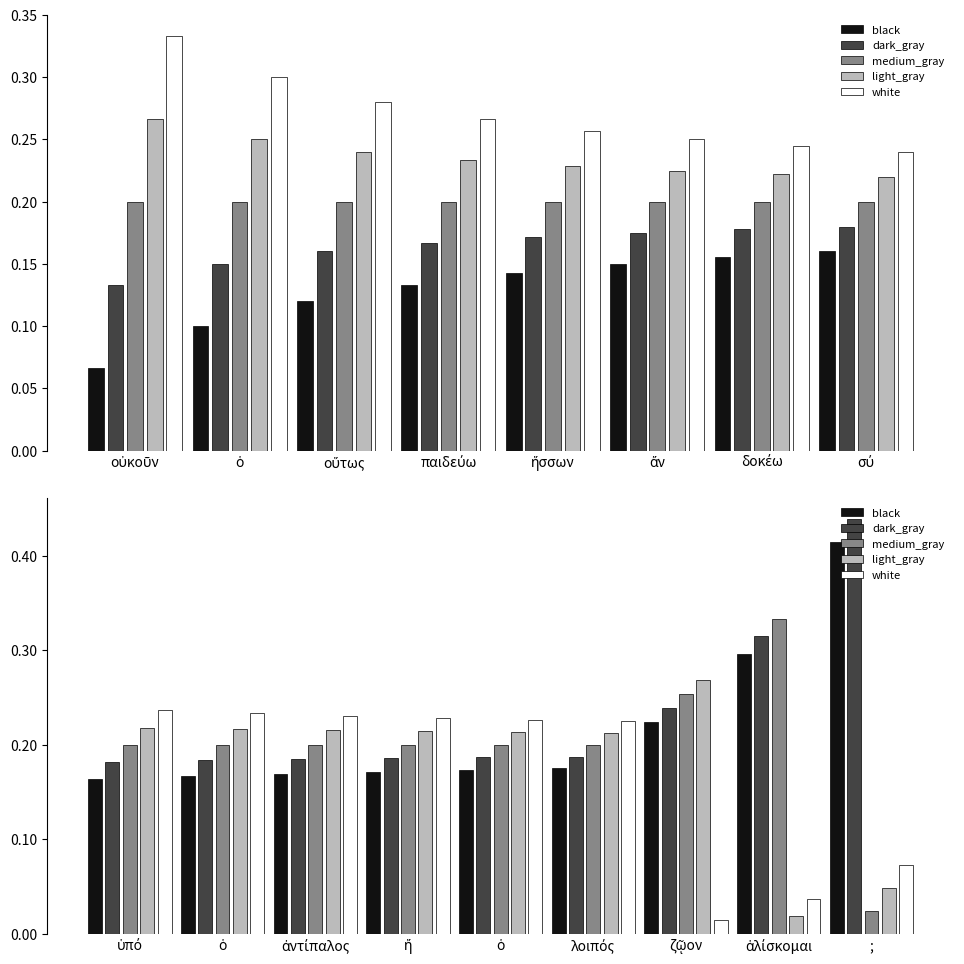

What is the difference between the maximum and second lowest values in the medium_gray series?

0.1